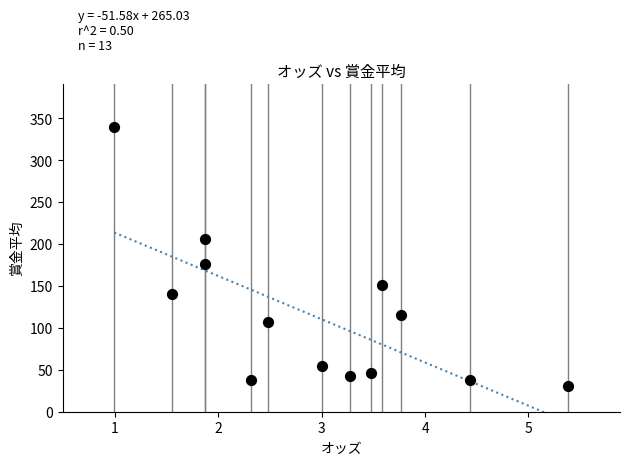

What Y value in the scatter plot is closest to 185?

176